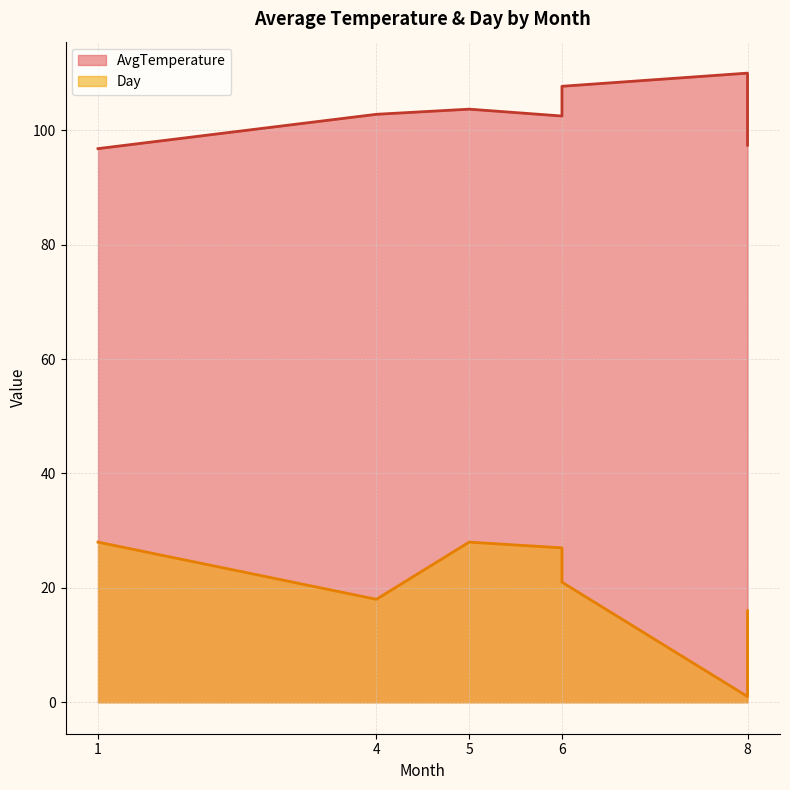

At which label does AvgTemperature reach its minimum?

1